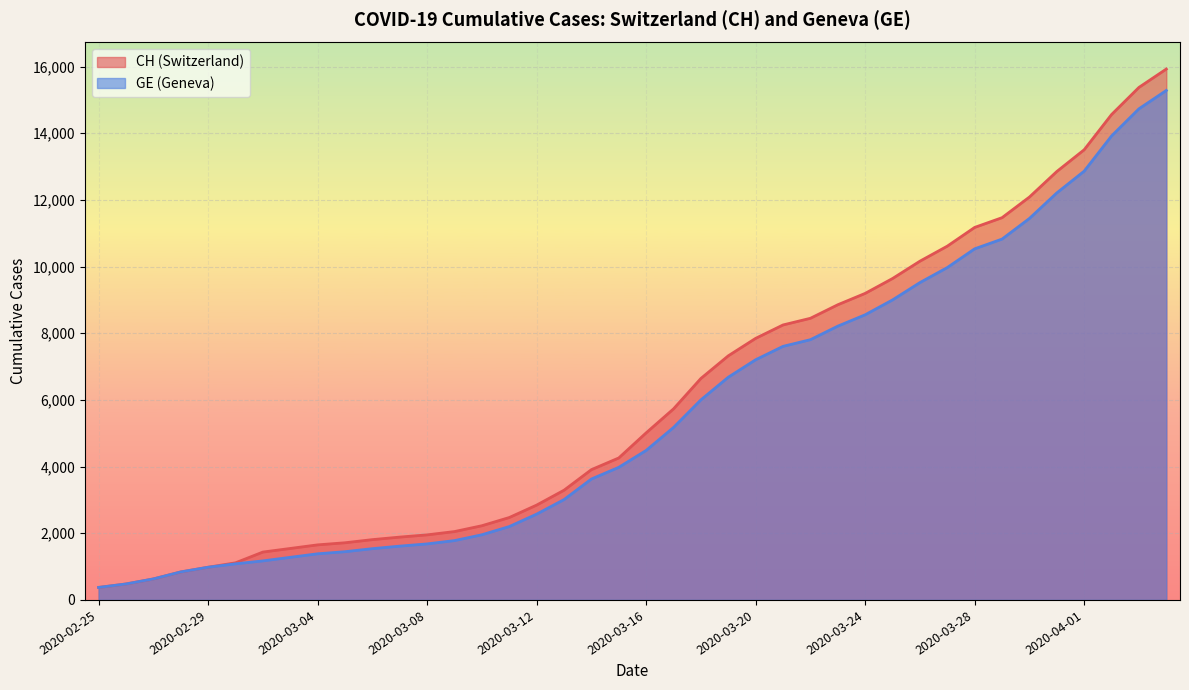

Rank the series by their average value, from highest to lowest.

CH, GE